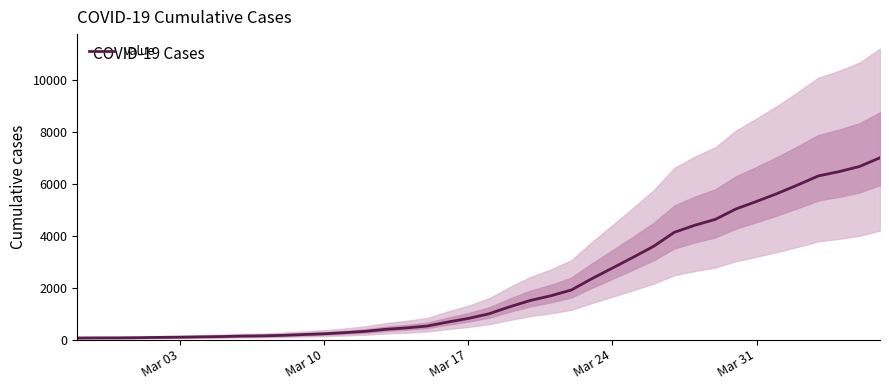

Reading right to left, list all the values displayed in this chart.

6995	6657	6460	6295	5947	5617	5314	5025	4625	4399	4125	3589	3165	2752	2344	1908	1686	1504	1261	993	816	677	523	452	398	320	269	226	197	167	146	138	119	108	95	87	76	69	68	64